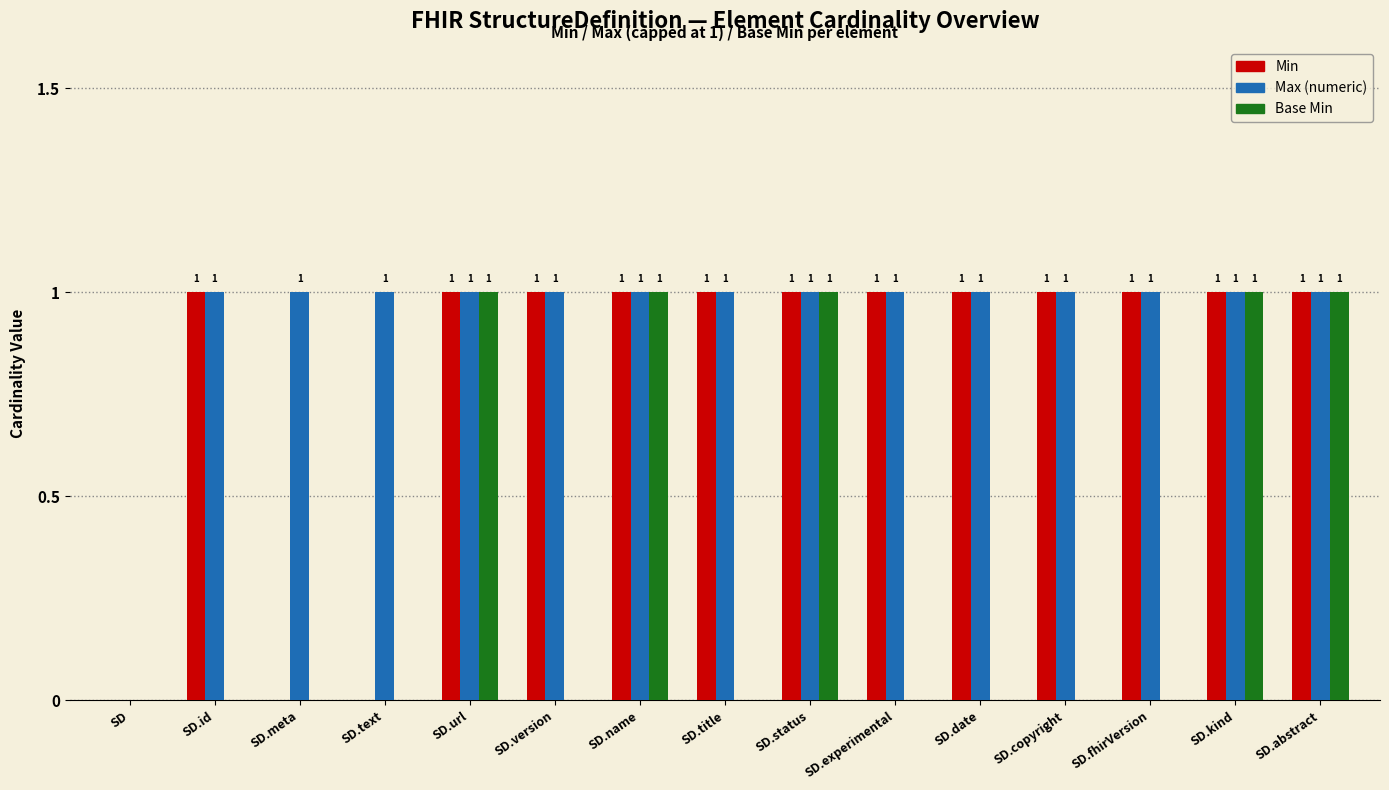

What is the maximum value for Min?

1